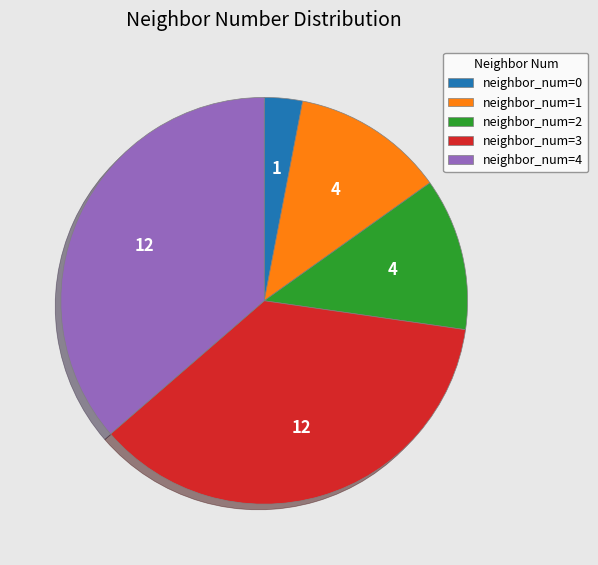

Does neighbor_num=1 represent more than half of the total?

No